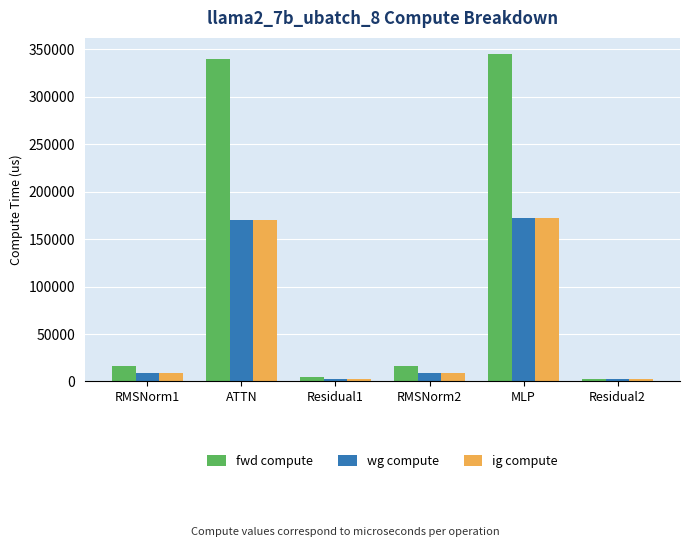

Does the chart contain any negative values?

No